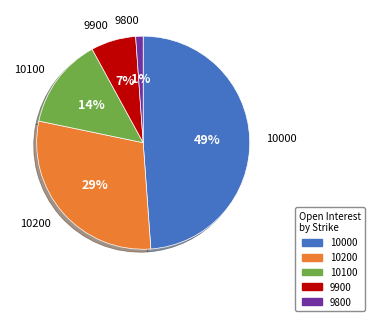

Does any single category account for the majority?

No